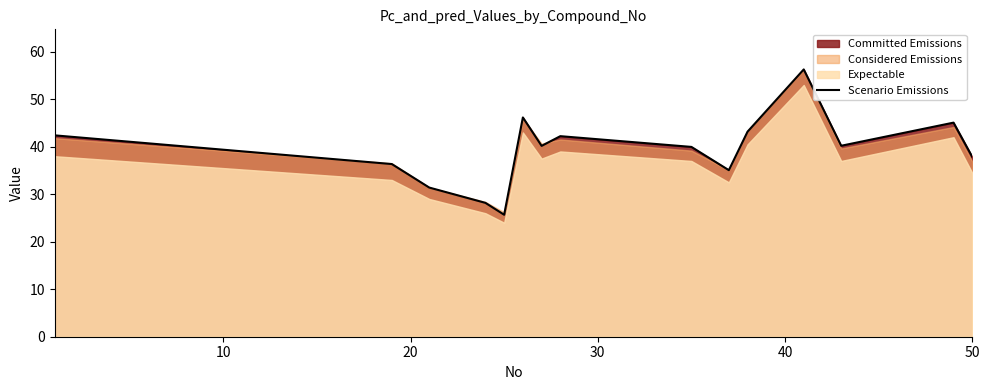

How many data points does each series have?

15